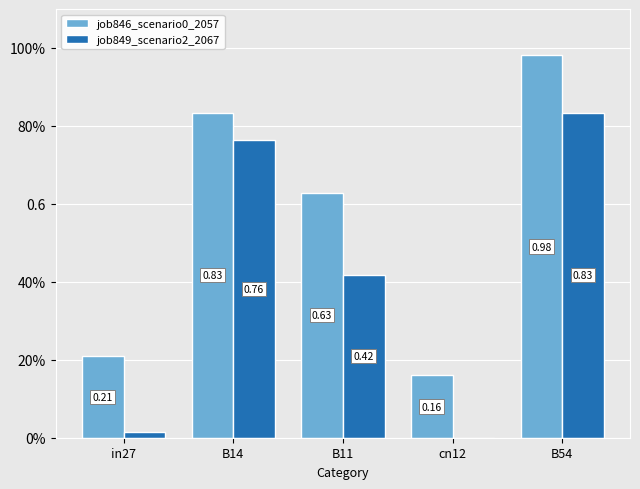

Are the bars horizontal?

No